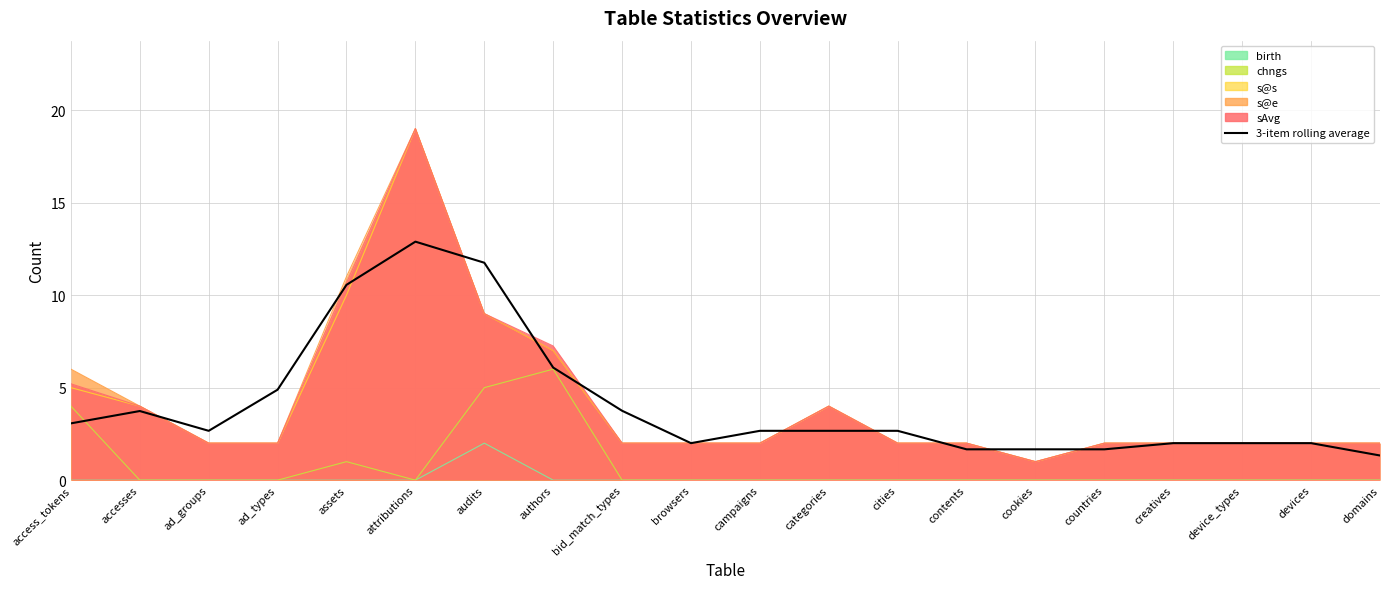

Does the chart display data point markers on the line(s)?

No